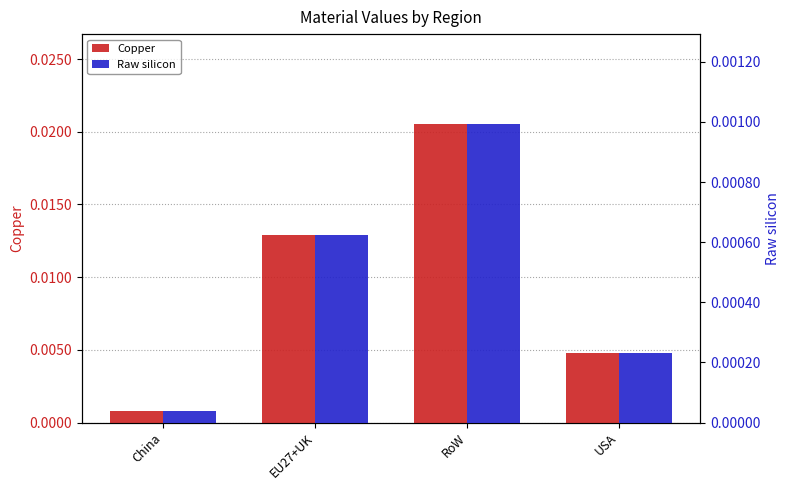

At how many categories does at least one series exceed 0?

4